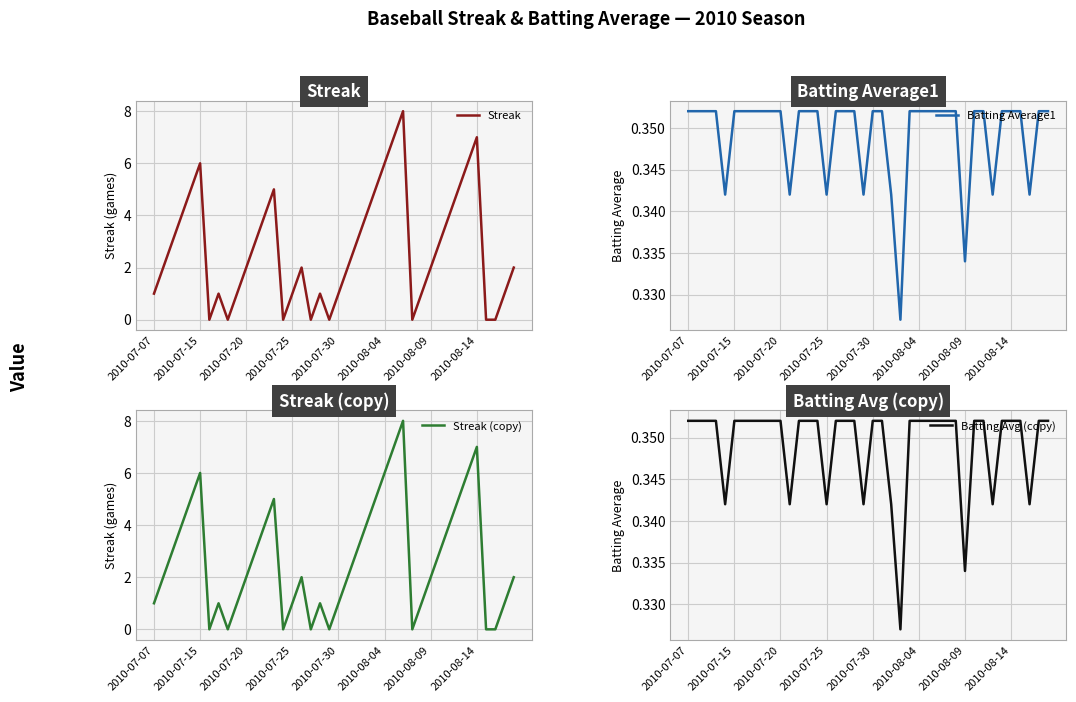

What is the highest value of the Streak series?

8